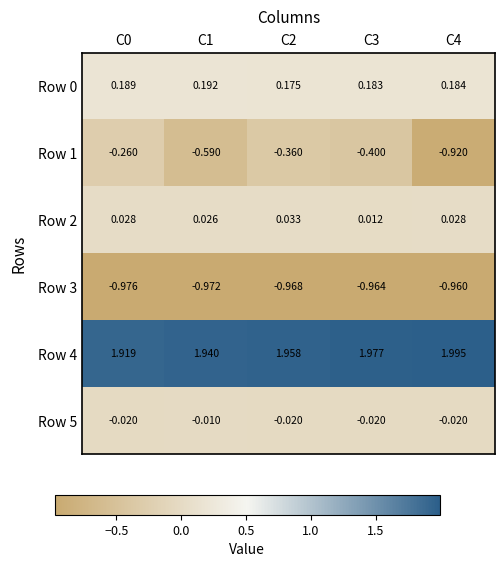

Is the value of Row 5 at C1 greater than the value of Row 0 at C2?

No